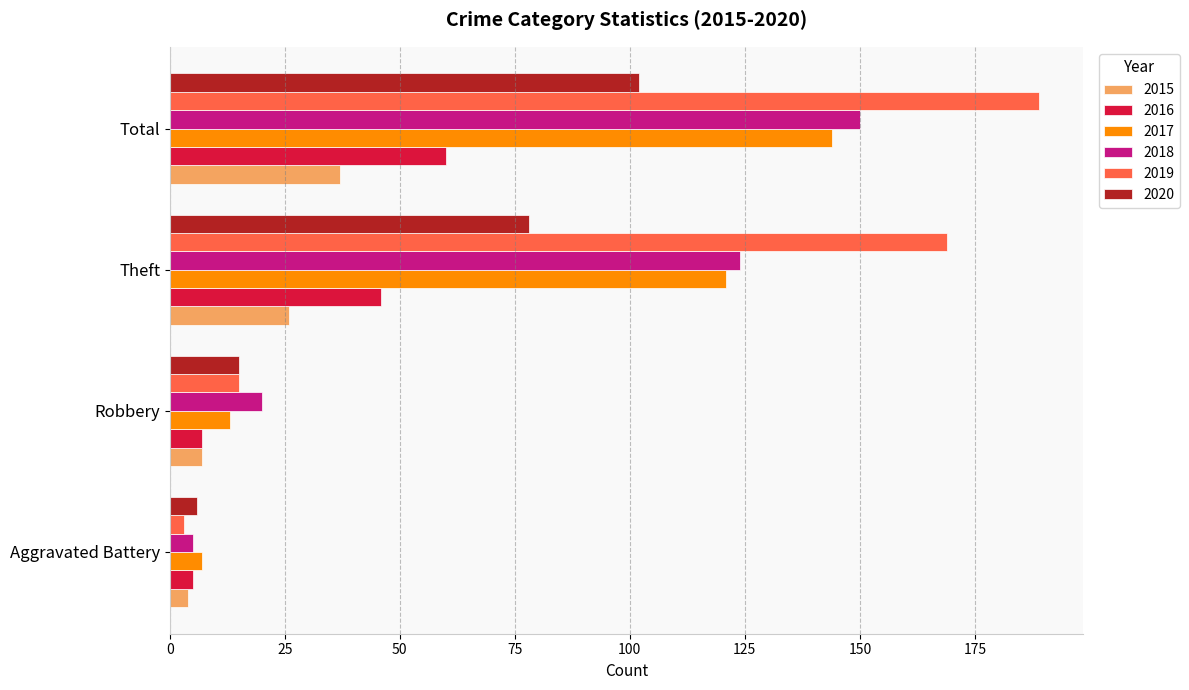

What is the sum of the 2020 values at Robbery and Aggravated Battery?

21